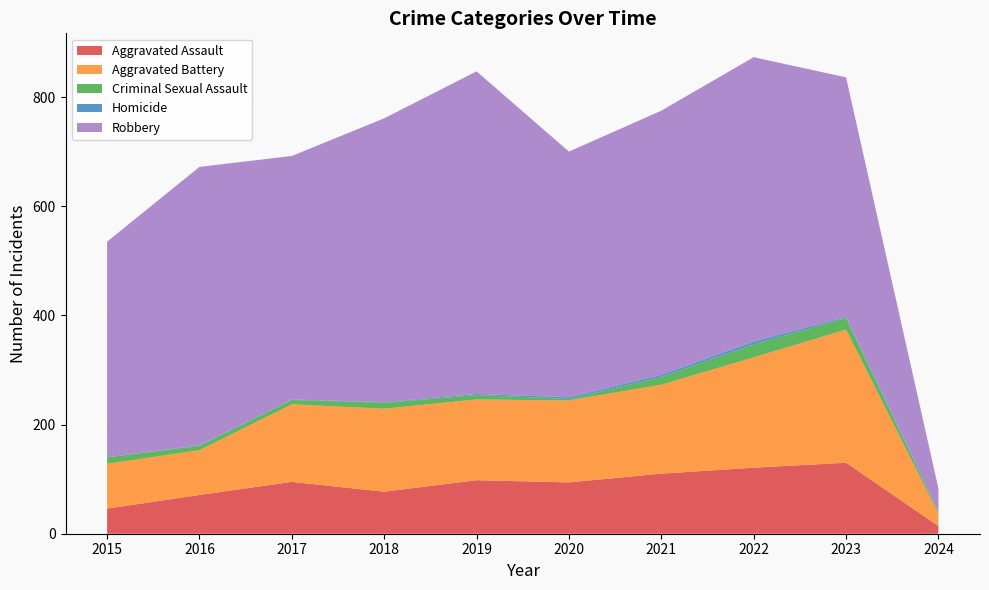

Reading left to right, list all the values displayed in this chart.

Aggravated Assault: 2015=46	2016=71	2017=95	2018=77	2019=98	2020=94	2021=110	2022=121	2023=130	2024=14
Aggravated Battery: 2015=82	2016=82	2017=142	2018=152	2019=148	2020=150	2021=163	2022=202	2023=244	2024=23
Criminal Sexual Assault: 2015=12	2016=8	2017=8	2018=11	2019=8	2020=3	2021=14	2022=24	2023=21	2024=3
Homicide: 2015=0	2016=1	2017=1	2018=1	2019=2	2020=3	2021=4	2022=5	2023=2	2024=1
Robbery: 2015=395	2016=510	2017=446	2018=520	2019=591	2020=450	2021=484	2022=521	2023=439	2024=42